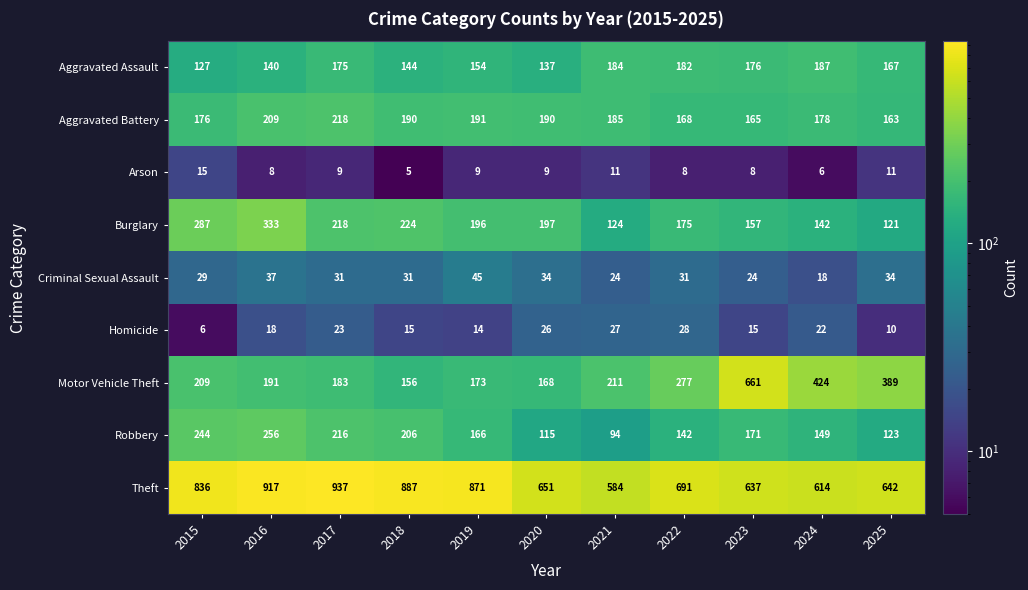

Read the Burglary value at 2016, to the nearest 10.

330